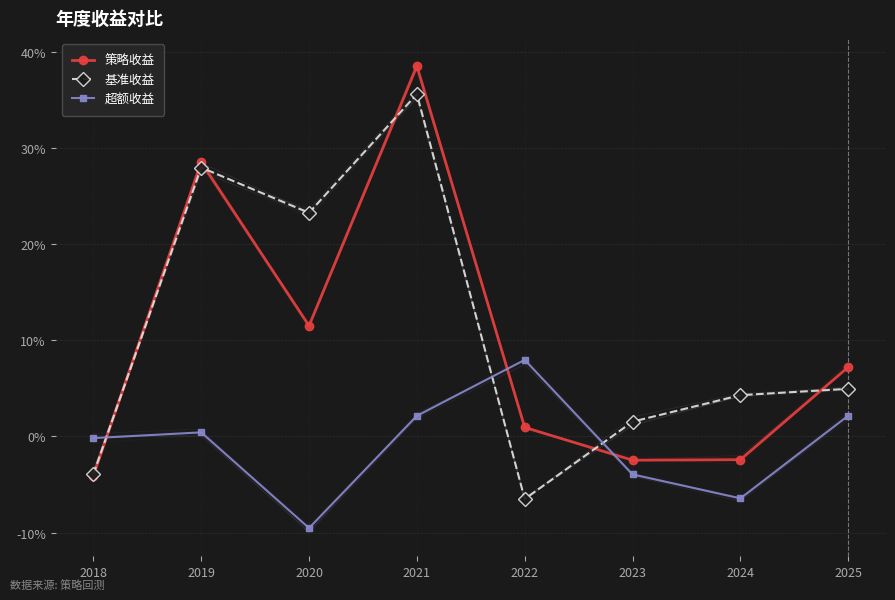

How many negative values does the 基准收益 series have?

2